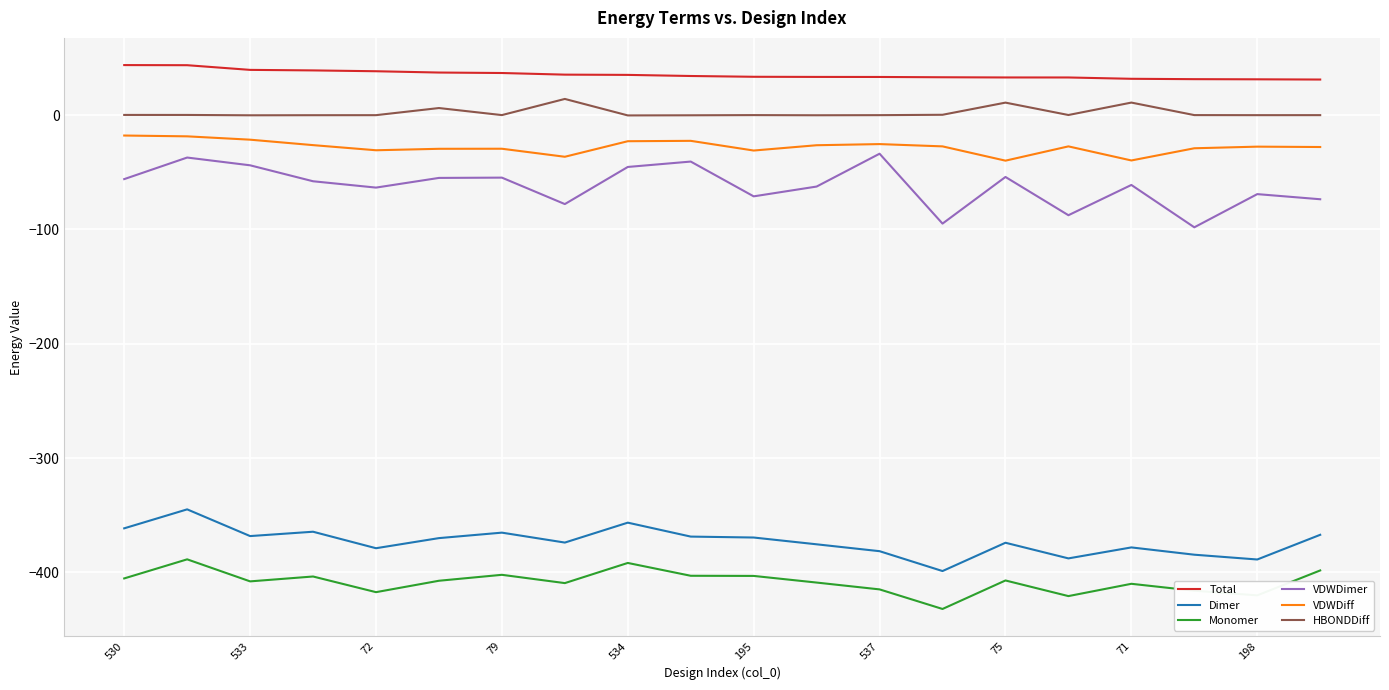

What is the maximum value shown in the chart?

43.8